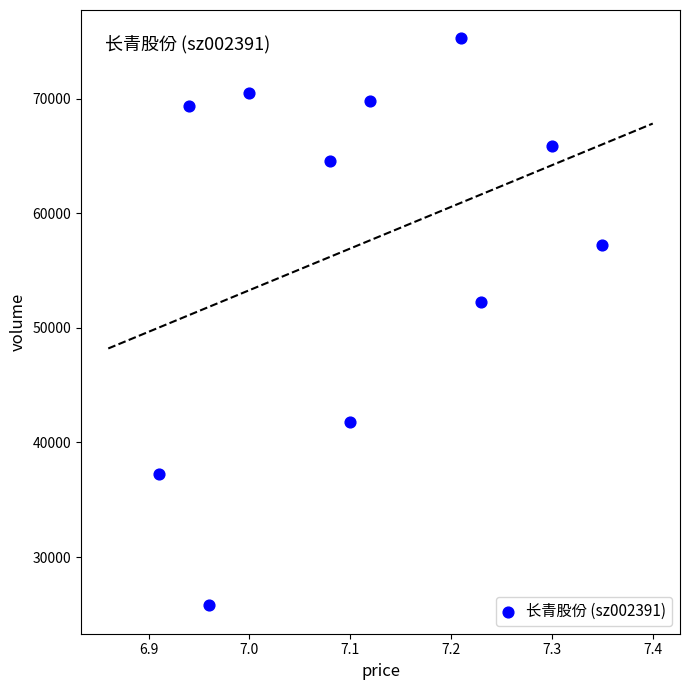

What Y value in the scatter plot is closest to 50520?

52241